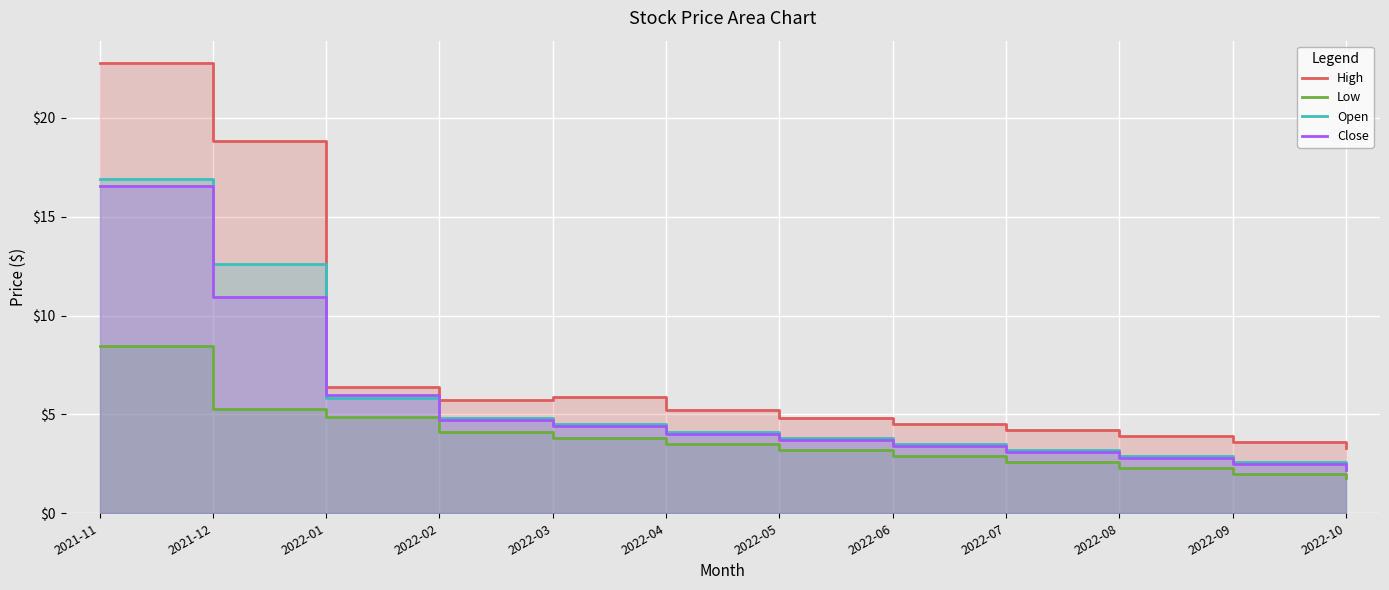

True or false: High has more than 2 points higher than both neighbors.

False